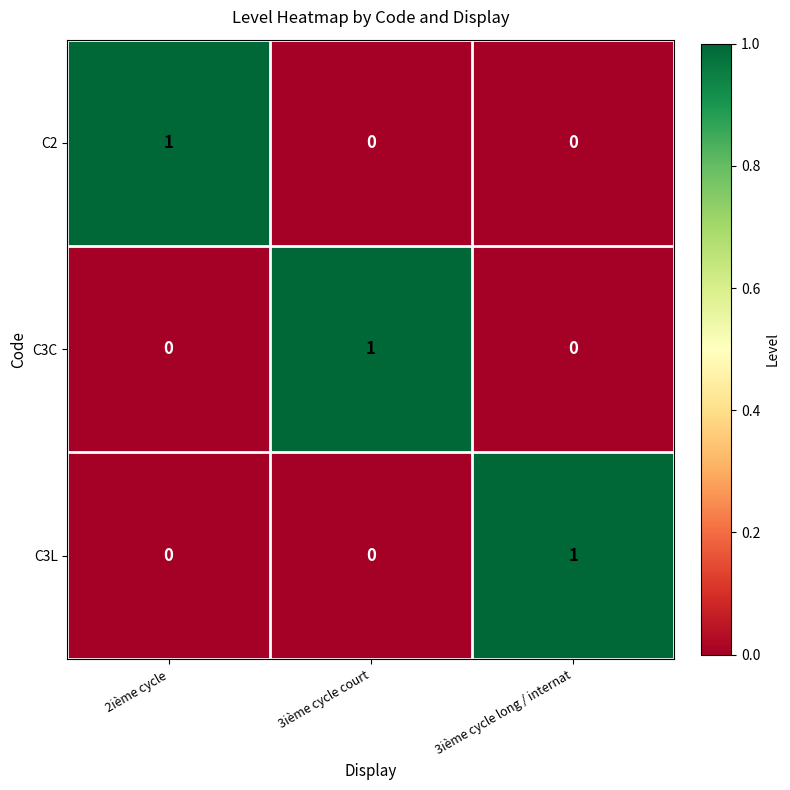

How many C3L values are between 0 and 1?

3